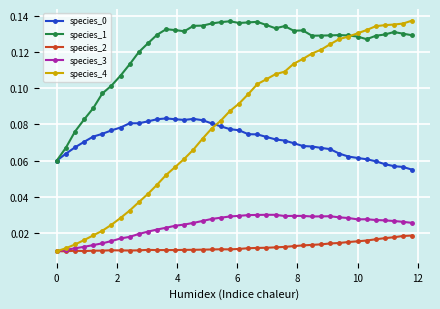

Which series has the widest spread of values?

species_4